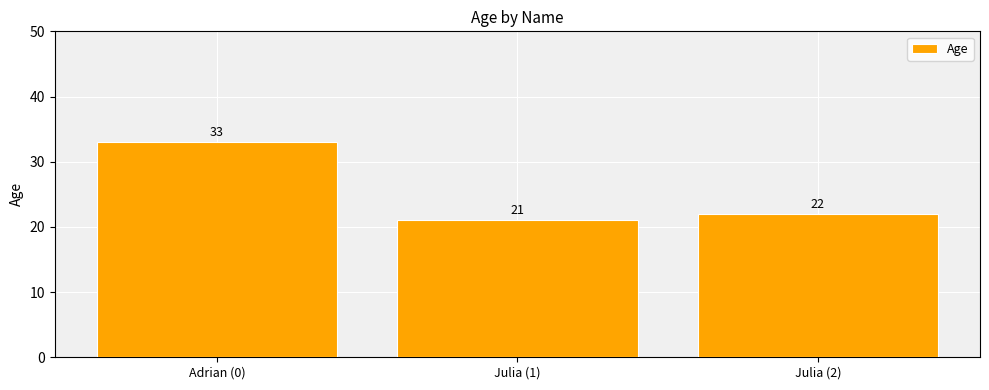

Reading left to right, what are all the values shown in this chart?

Adrian (0)=33	Julia (1)=21	Julia (2)=22